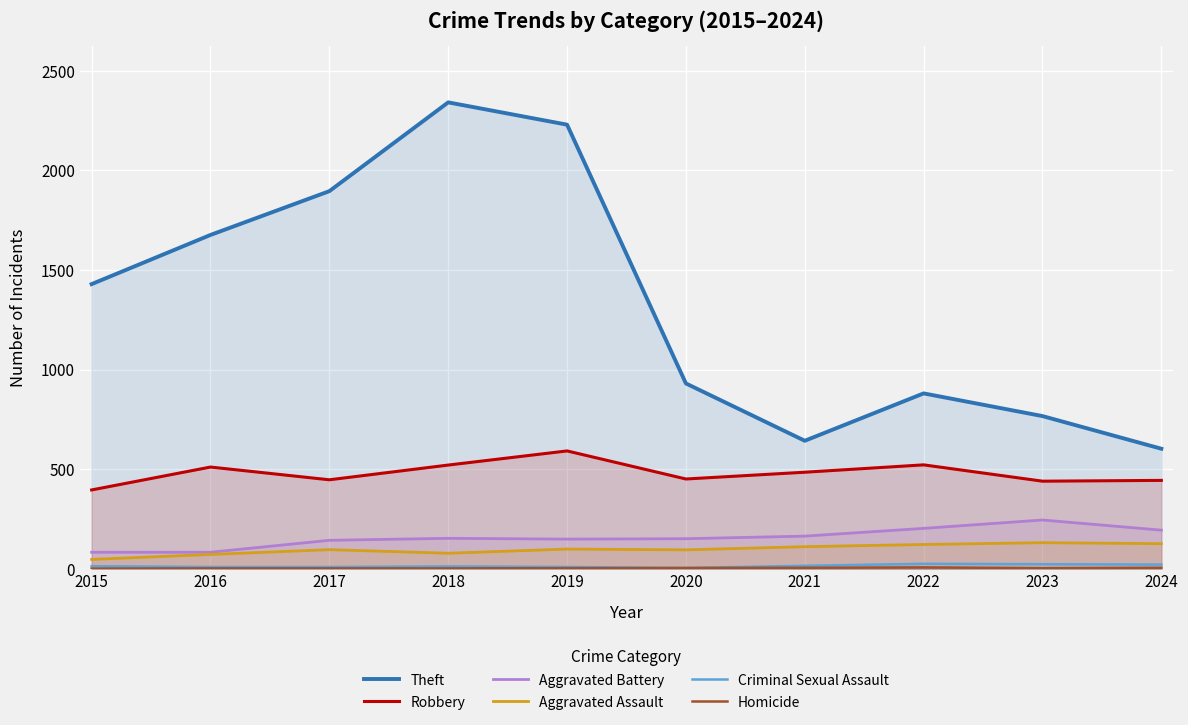

Between 2019 and 2022, which series saw the biggest shift?

Theft